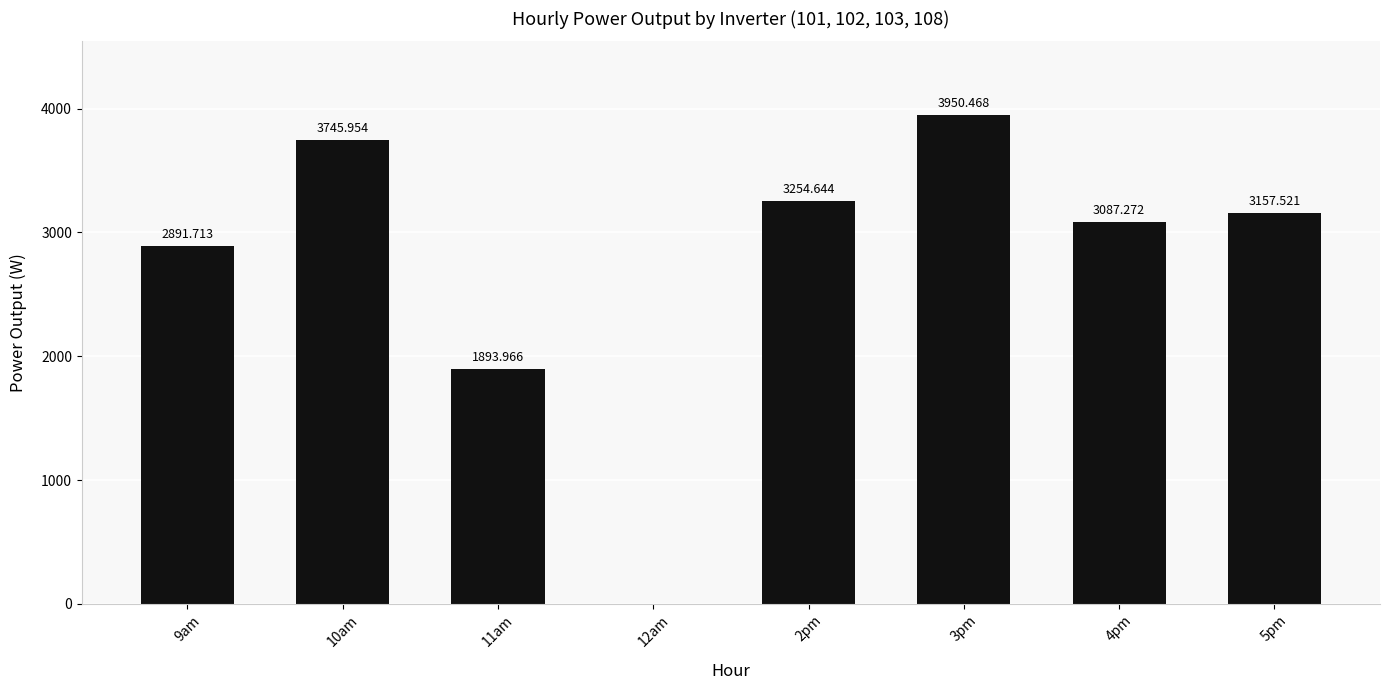

Which has a higher value, 2pm or 5pm?

2pm